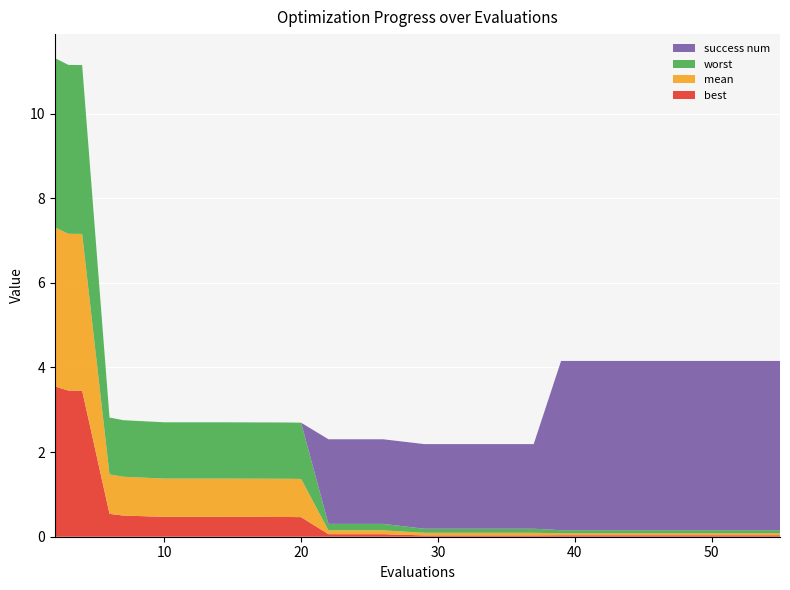

Reading left to right, list all the values displayed in this chart.

best: 3.6	3.5	3.5	0.5	0.5	0.5	0.5	0.5	0.5	0.5	0.1	0.1	0.0	0.0	0.0	0.0	0.0	0.0	0.0	0.0
mean: 3.8	3.7	3.7	0.9	0.9	0.9	0.9	0.9	0.9	0.9	0.1	0.1	0.1	0.1	0.1	0.0	0.0	0.0	0.0	0.0
worst: 4.0	4.0	4.0	1.3	1.3	1.3	1.3	1.3	1.3	1.3	0.2	0.2	0.1	0.1	0.1	0.1	0.1	0.1	0.1	0.1
success num: 0.0	0.0	0.0	0.0	0.0	0.0	0.0	0.0	0.0	0.0	2.0	2.0	2.0	2.0	2.0	4.0	4.0	4.0	4.0	4.0